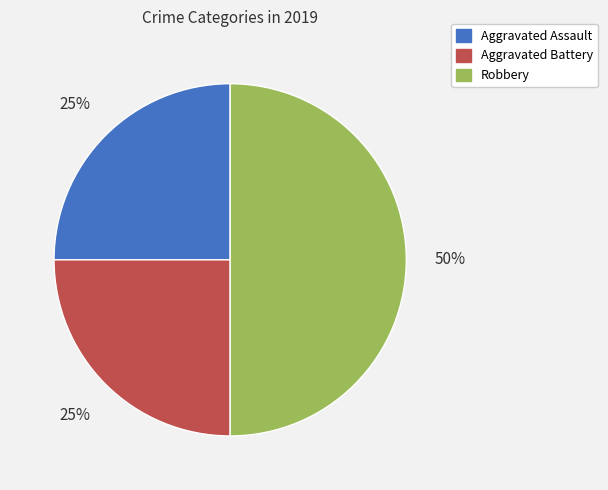

What percentage is the Aggravated Assault slice, to the nearest percent?

25%